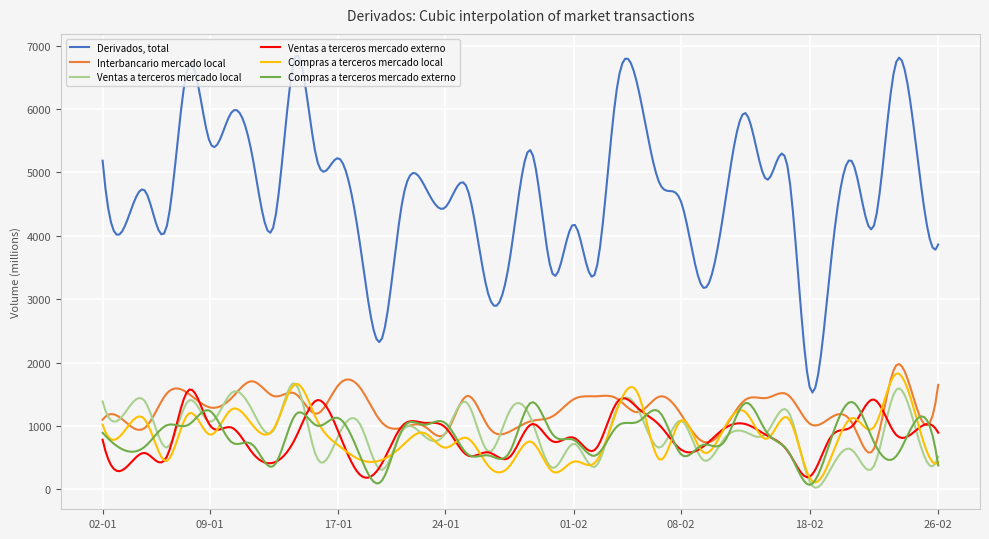

Which series has the widest spread of values?

Derivados, total